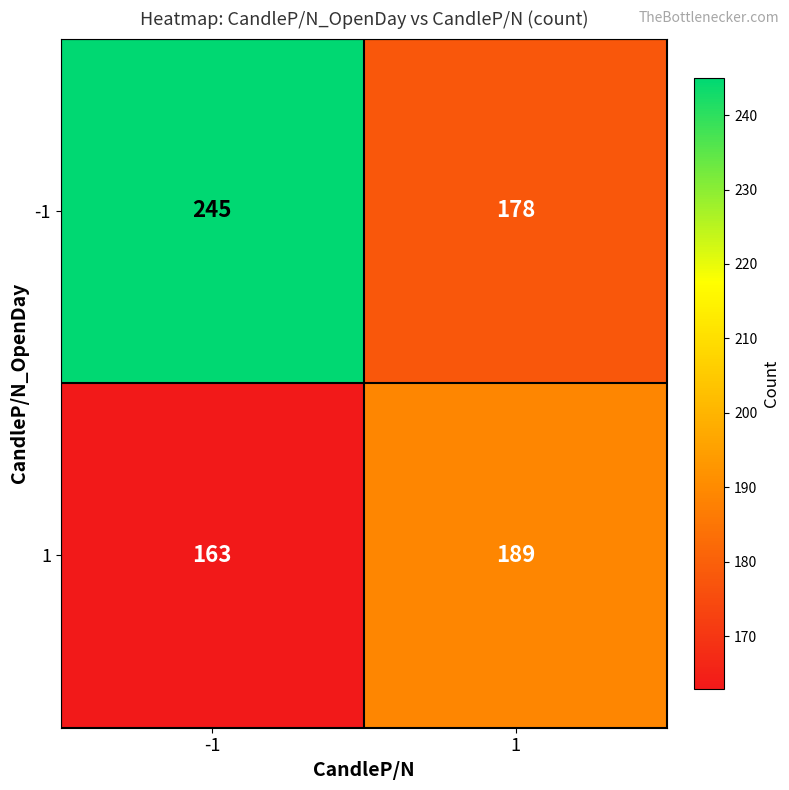

At how many categories does at least one series exceed 226?

1